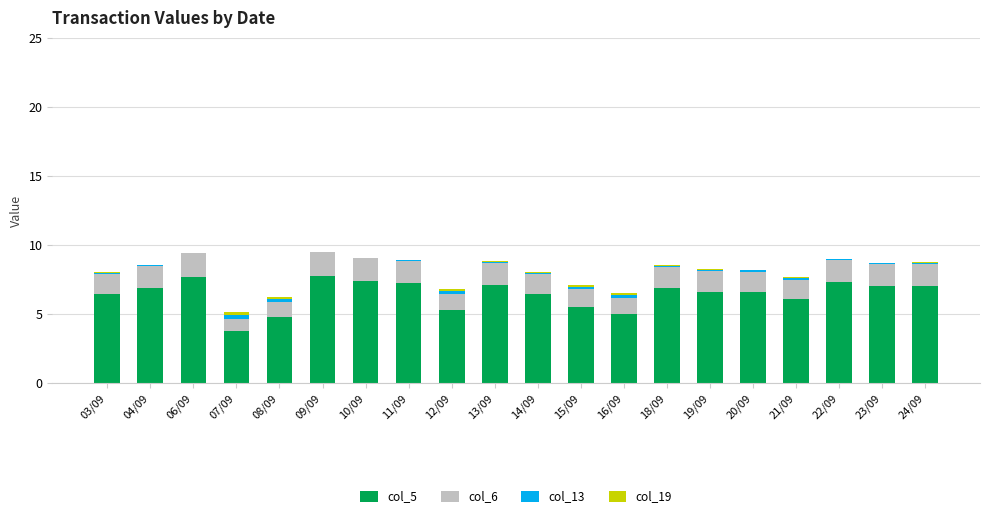

What is the highest value of the col_5 series?

7.7